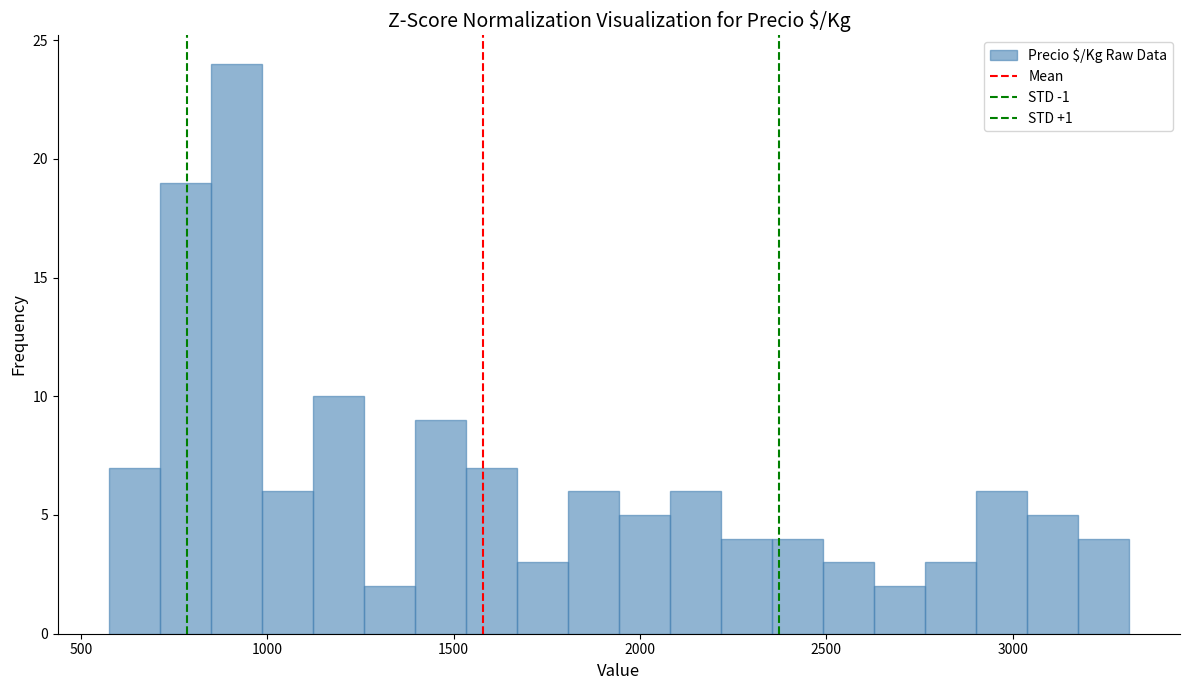

Read against the x-axis, roughly where is the centre of the tallest bar?

900